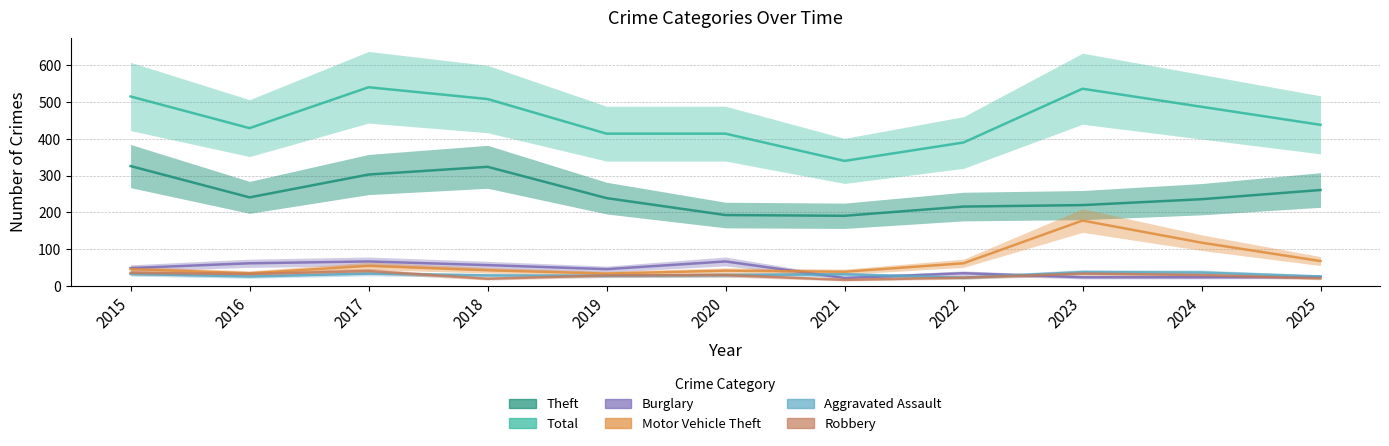

Is it true that Theft equals 375 at 2019?

False